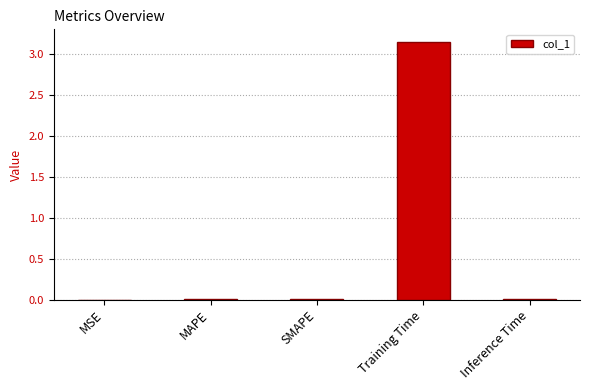

The value at MSE is 0.0. True or false?

True